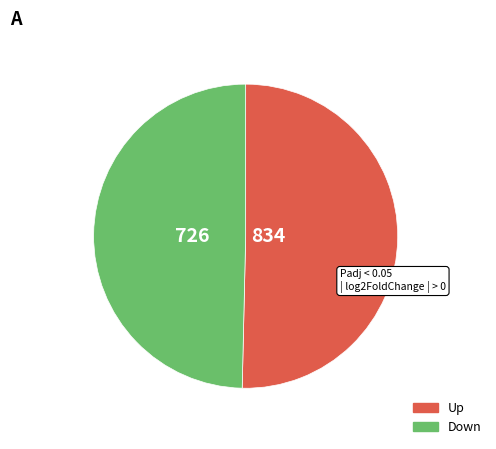

Is there a majority slice in this chart?

Yes